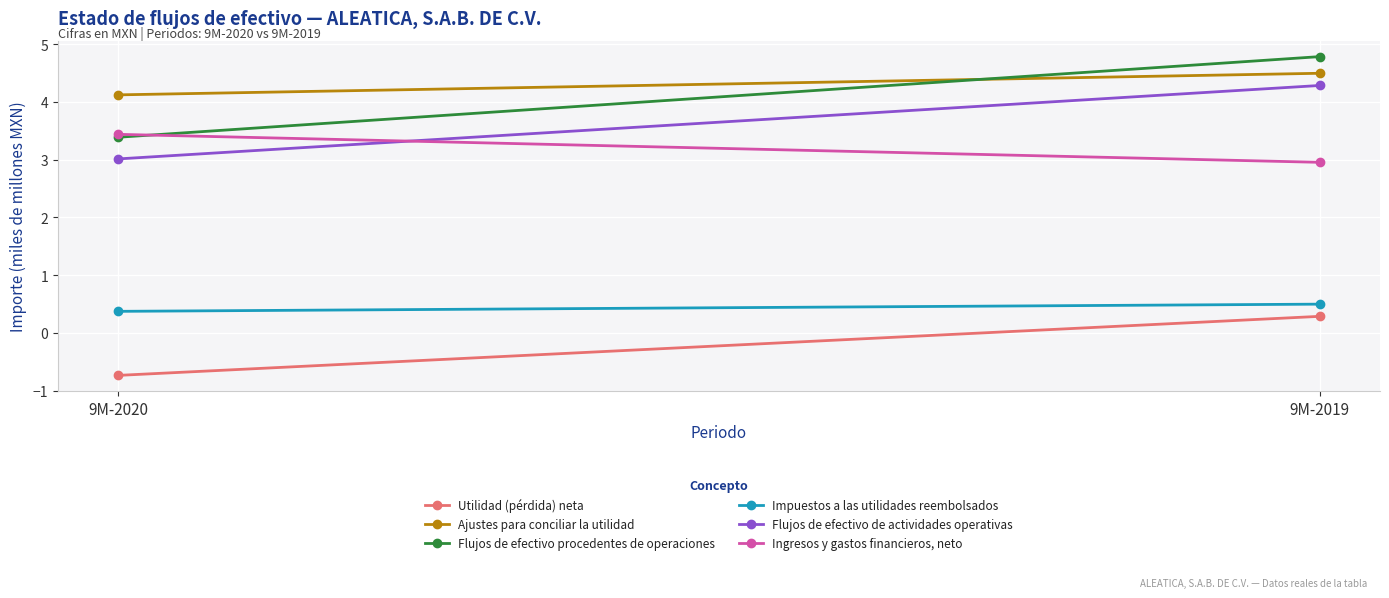

The Ajustes para conciliar la utilidad series shows 4.1 at 9M-2020. True or false?

True